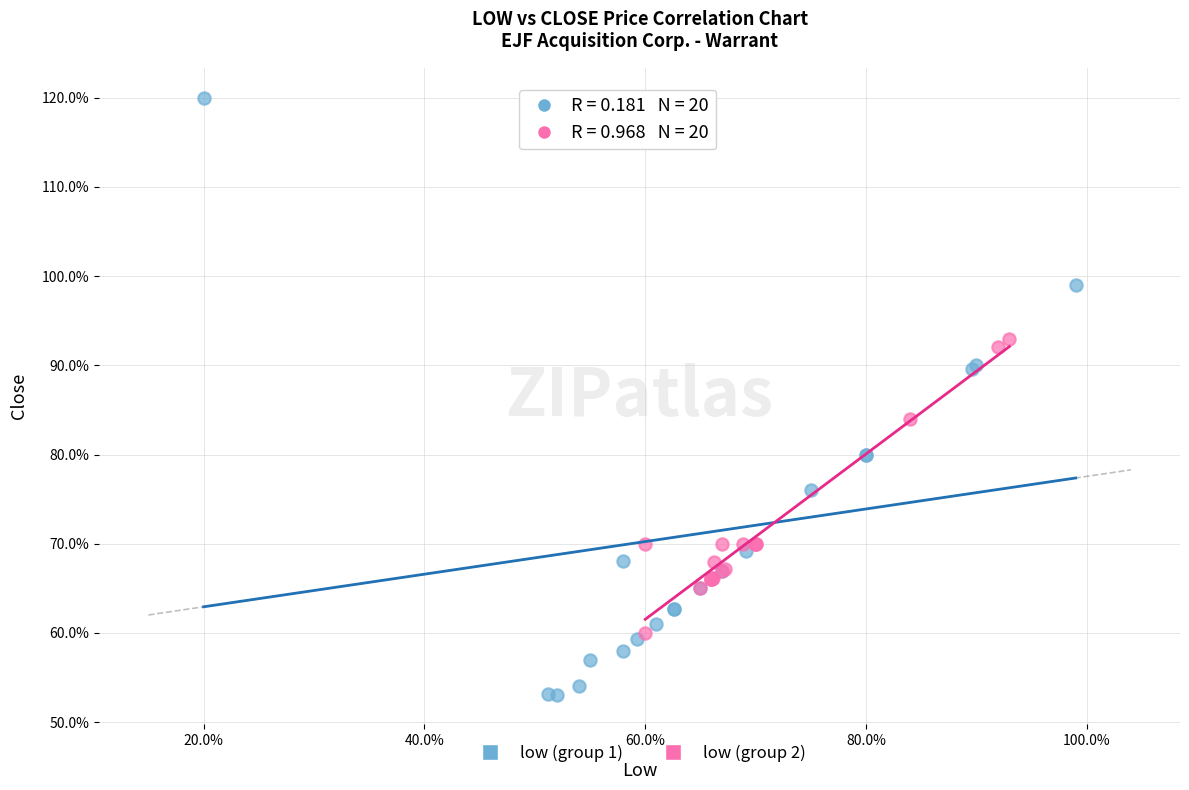

What are all the series names shown in the legend?

low (group 1), low (group 2)